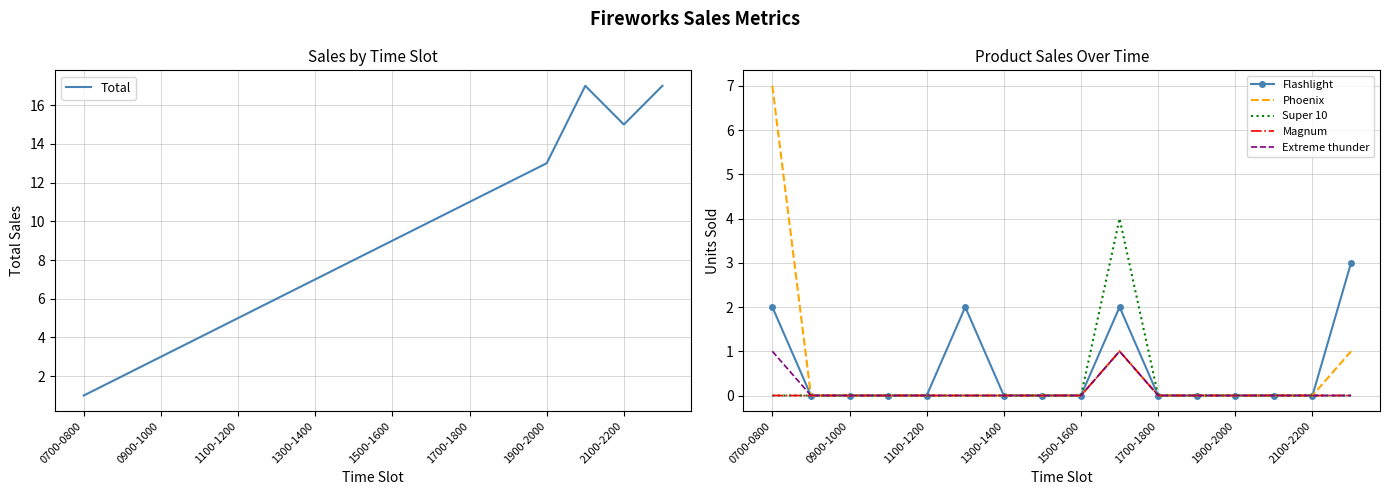

Where is the first local minimum for Total?

2100-2200